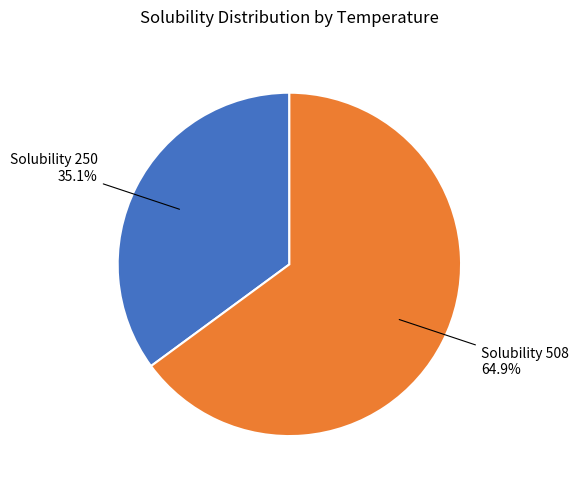

Is there any slice that represents more than half of the pie?

Yes